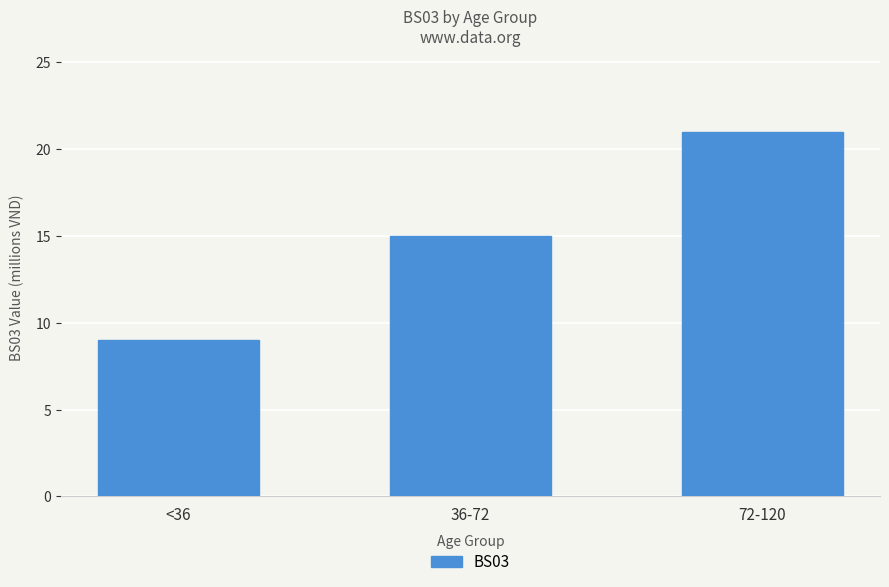

List the labels in order of value, smallest first.

<36, 36-72, 72-120